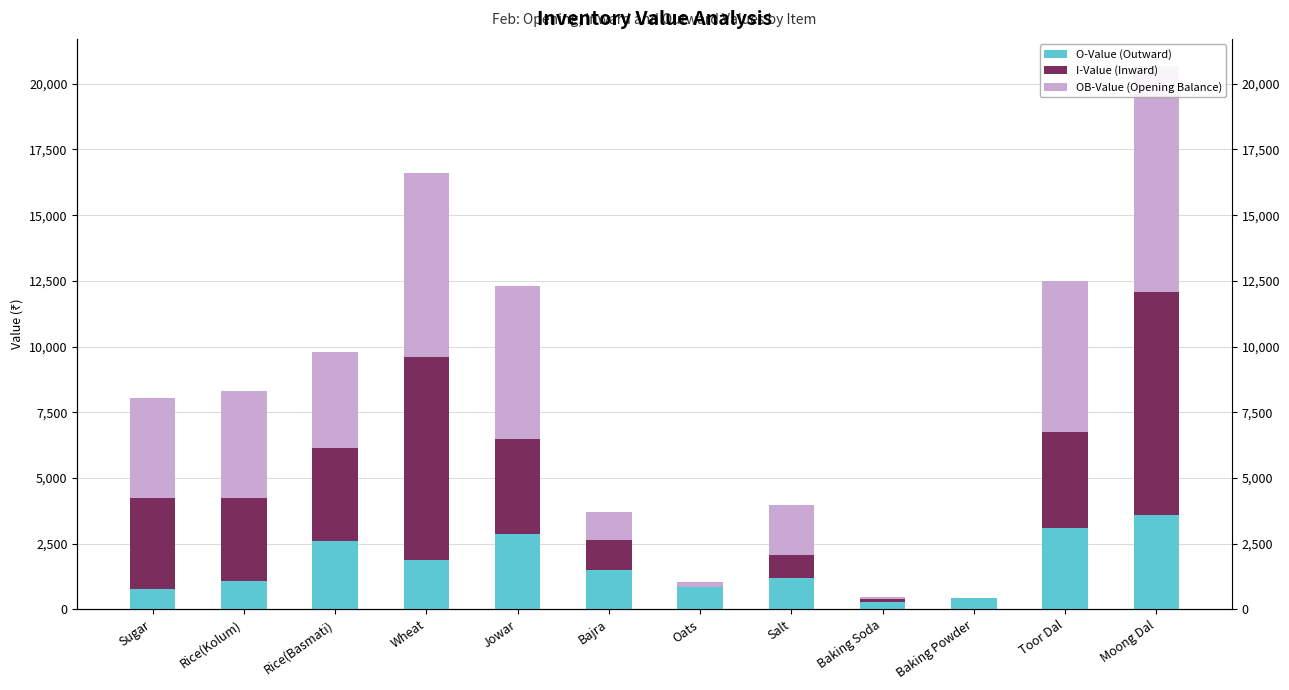

What is the sum of the OB-Value values at Rice(Basmati) and Rice(Kolum)?

3642.3